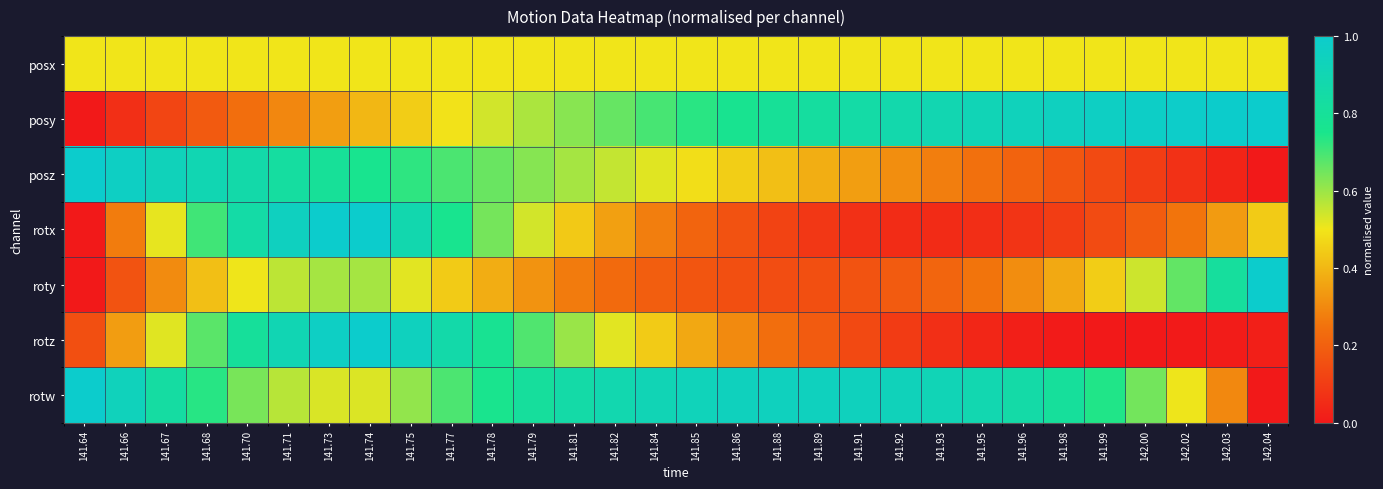

What is the difference between the highest and lowest values at 142.00?

1.0